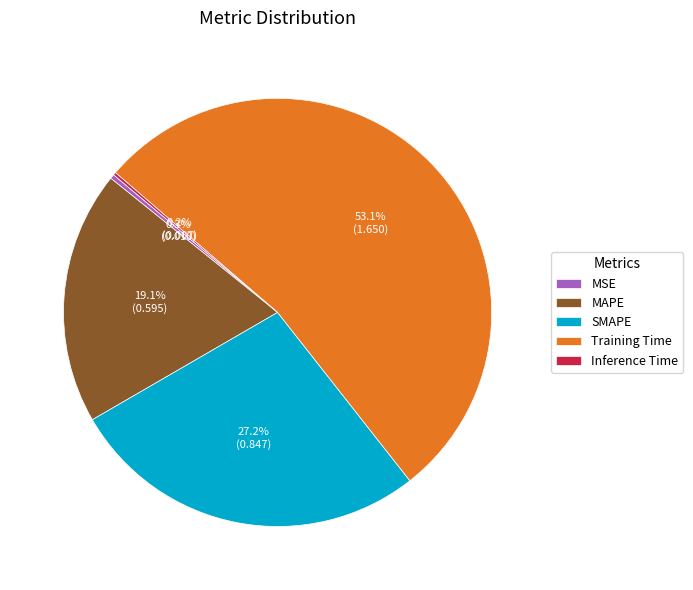

Do MAPE and Training Time together represent more than half of the pie?

Yes